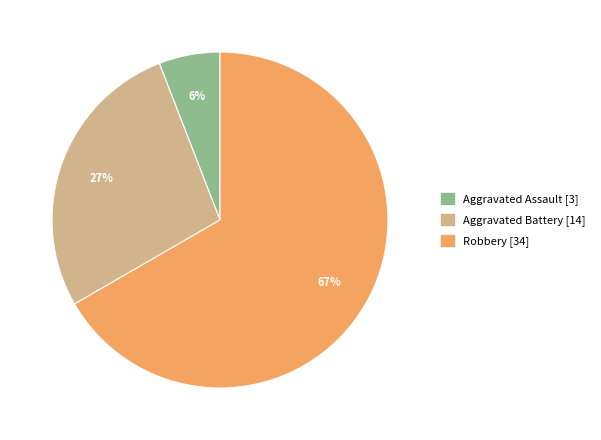

To the nearest percent, what is the average slice percentage?

33%